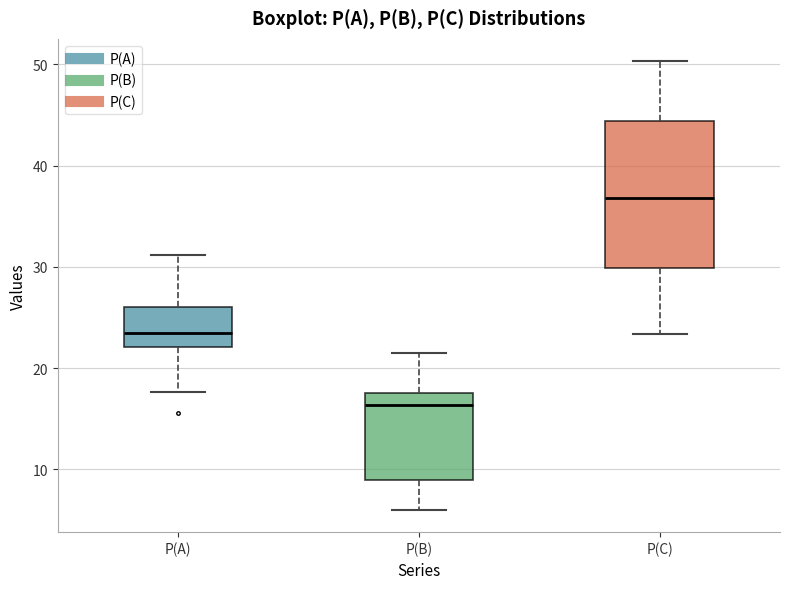

Which box has the highest median line?

P(C)